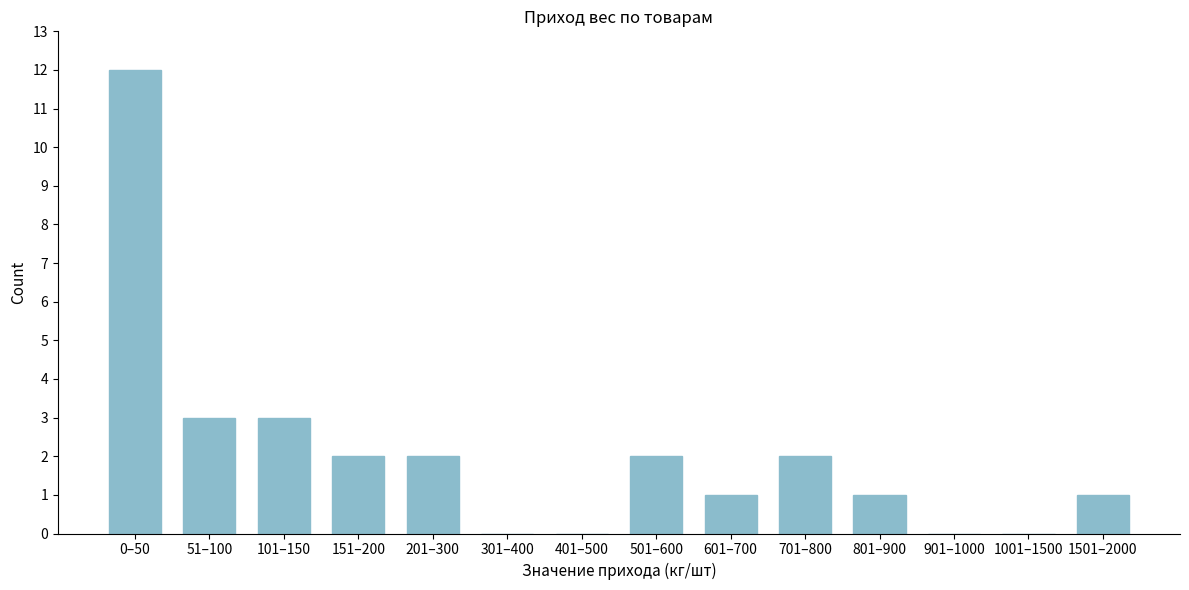

Reading left to right, what are all the values shown in this chart?

0–50=12	51–100=3	101–150=3	151–200=2	201–300=2	301–400=0	401–500=0	501–600=2	601–700=1	701–800=2	801–900=1	901–1000=0	1001–1500=0	1501–2000=1